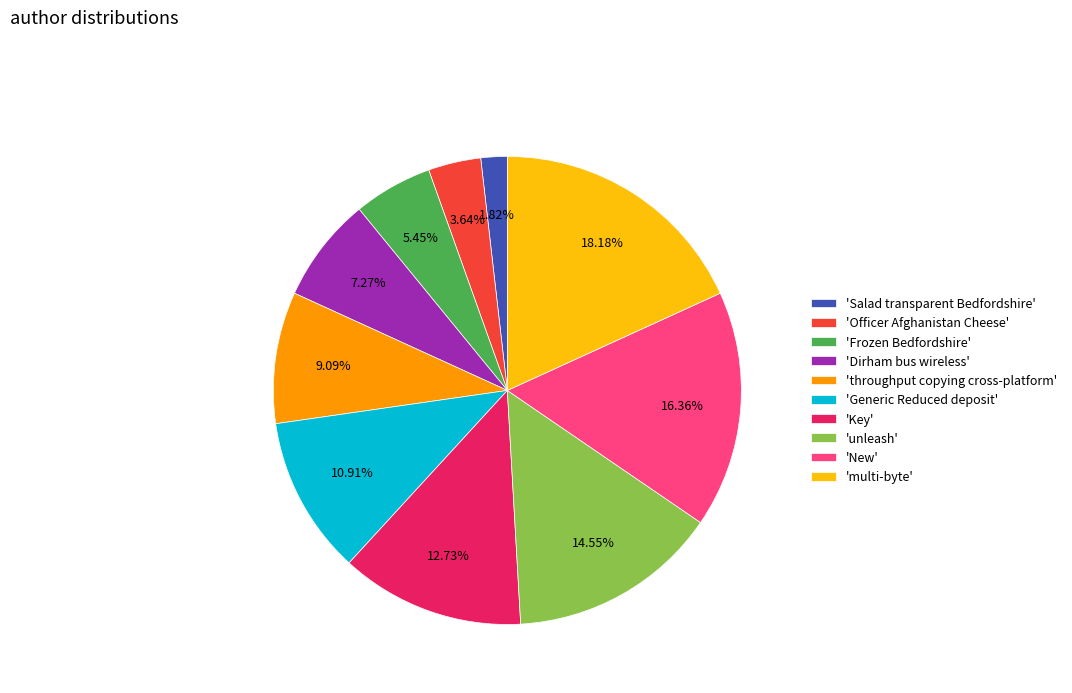

Rank the categories by value from lowest to highest.

'Salad transparent Bedfordshire', 'Officer Afghanistan Cheese', 'Frozen Bedfordshire', 'Dirham bus wireless', 'throughput copying cross-platform', 'Generic Reduced deposit', 'Key', 'unleash', 'New', 'multi-byte'